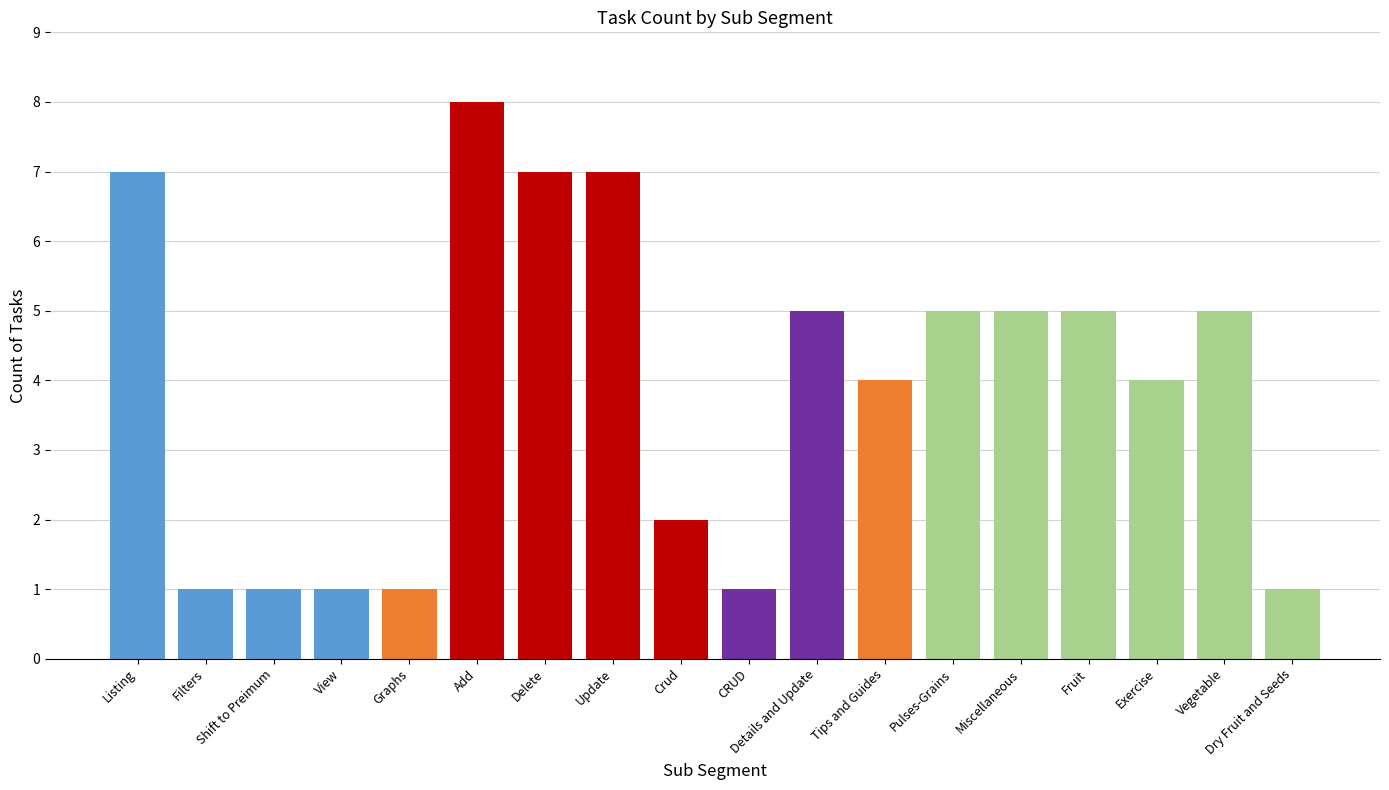

What is the change in value from Listing to Fruit?

-2